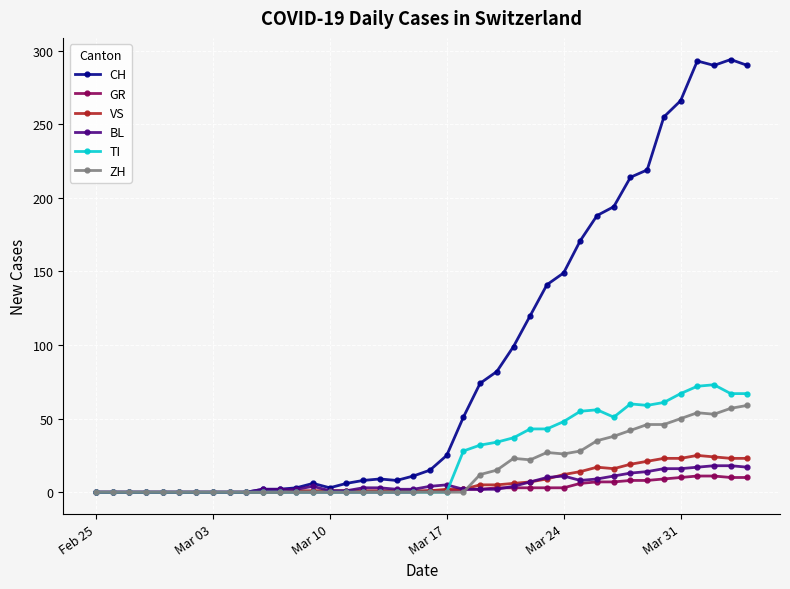

How many data points in ZH are above 0?

17